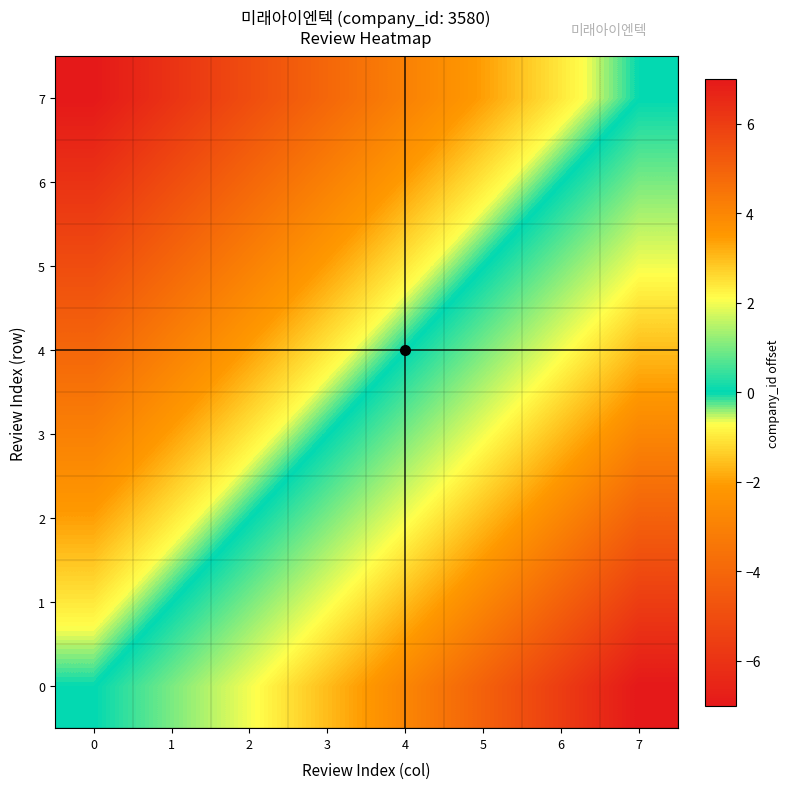

At which category is the sum across all series the highest?

7